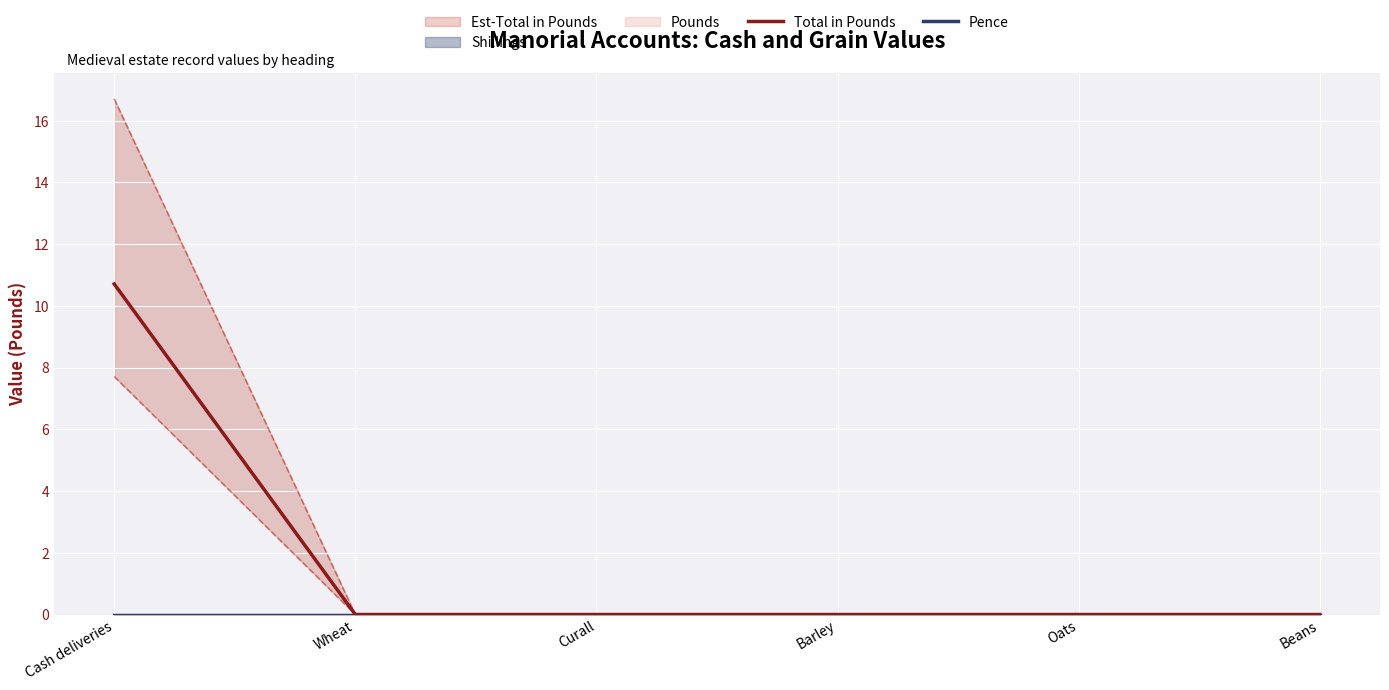

At which label is Total in Pounds closest to 5?

Wheat